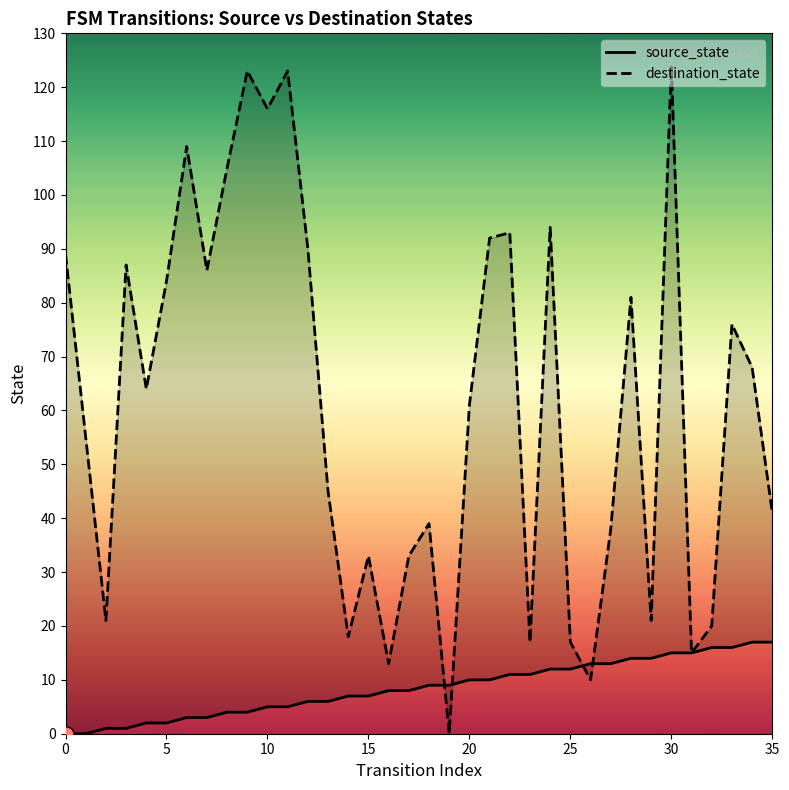

What is the total value across all series at 20?

66